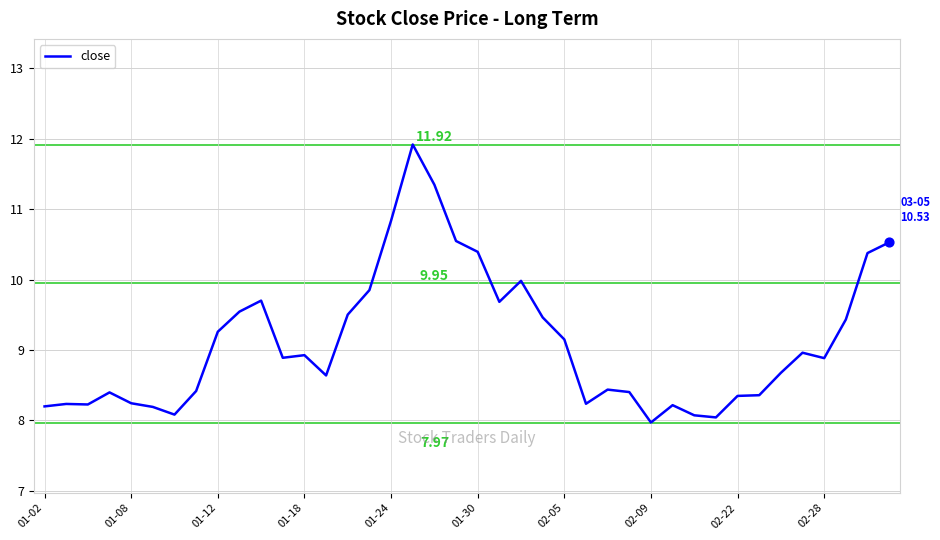

Does the chart have visible grid lines?

Yes